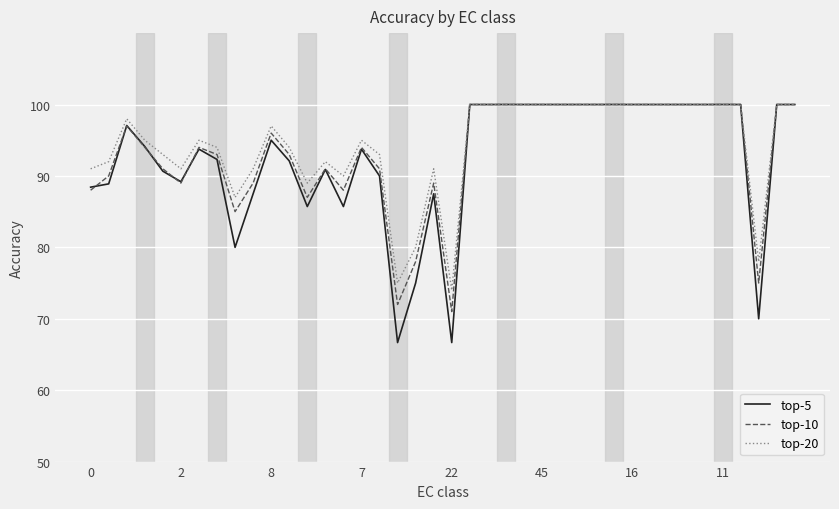

True or false: top-20 has more than 2 interior local peaks.

True